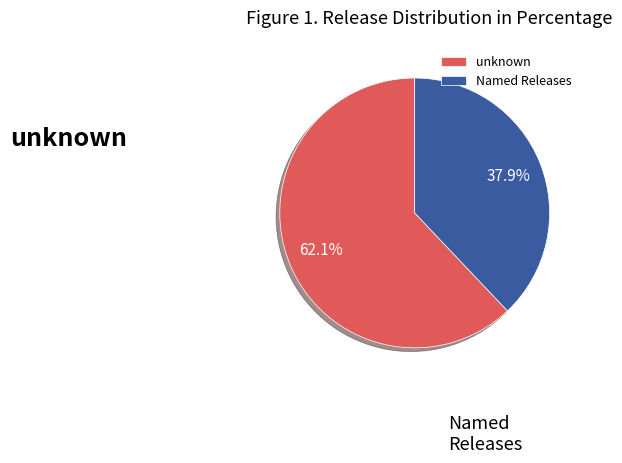

To the nearest percent, what is the difference between the largest and smallest slice percentages?

24%